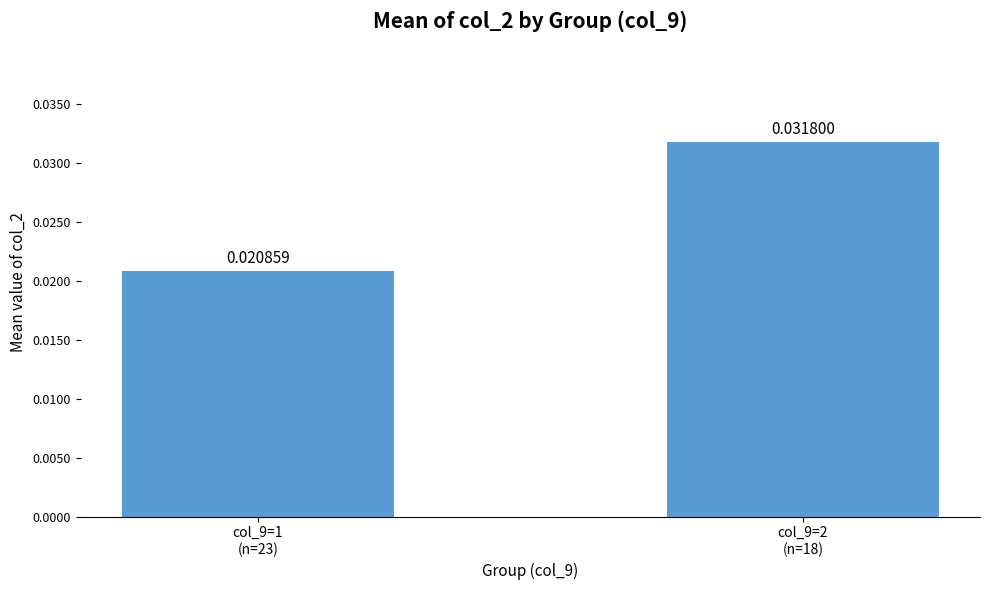

What is the label of the 2nd bar from the left?

col_9=2
(n=18)